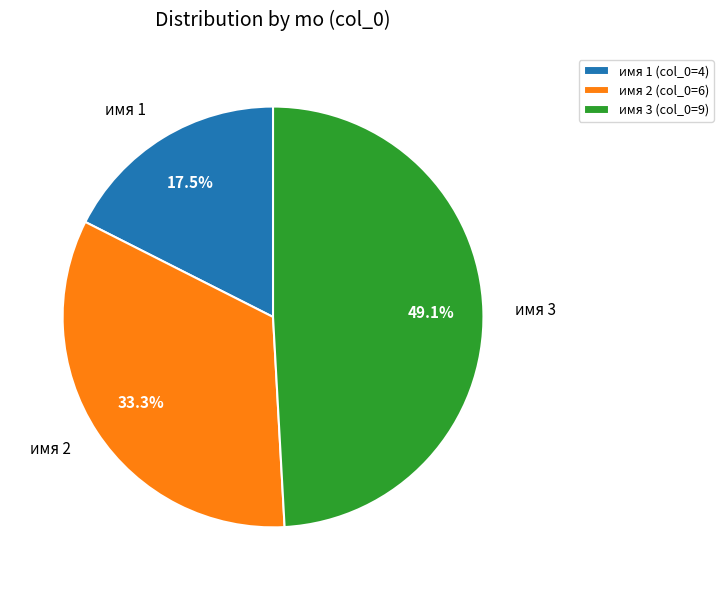

Does any single category account for the majority?

No